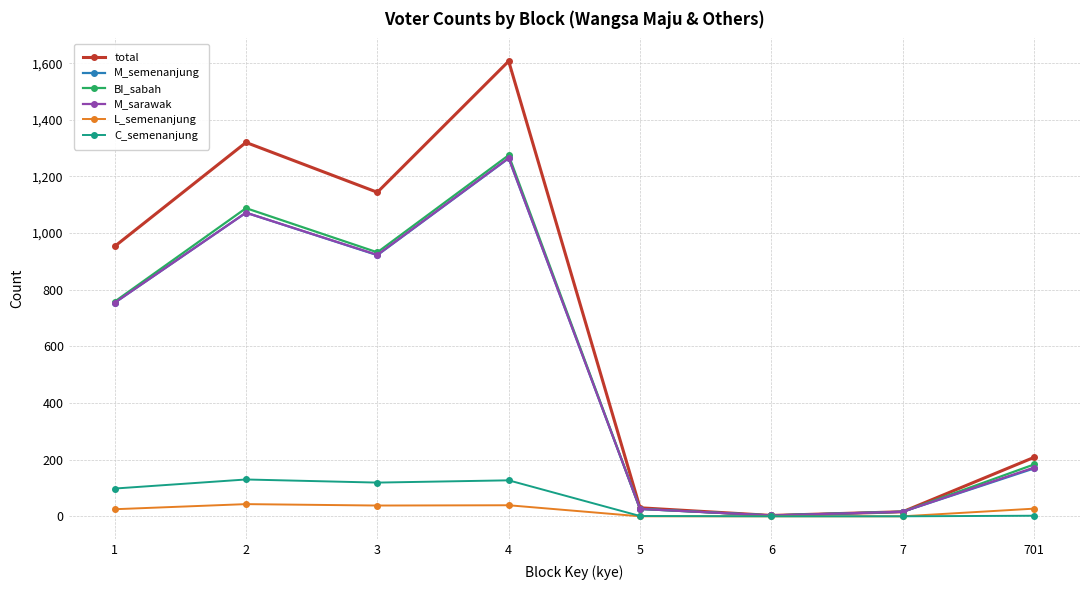

How many interior local peaks does the M_sarawak series have?

2